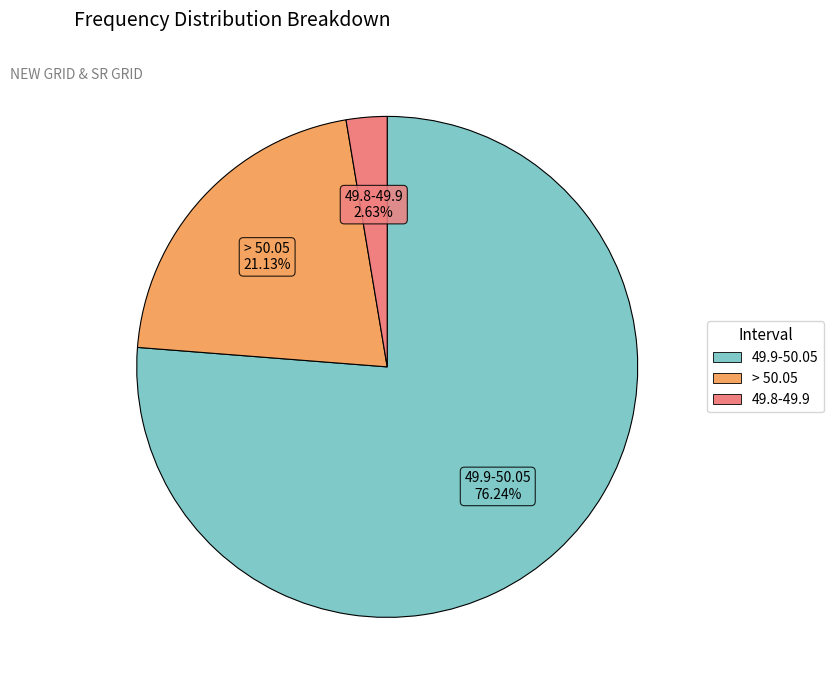

Does any single category account for the majority?

Yes